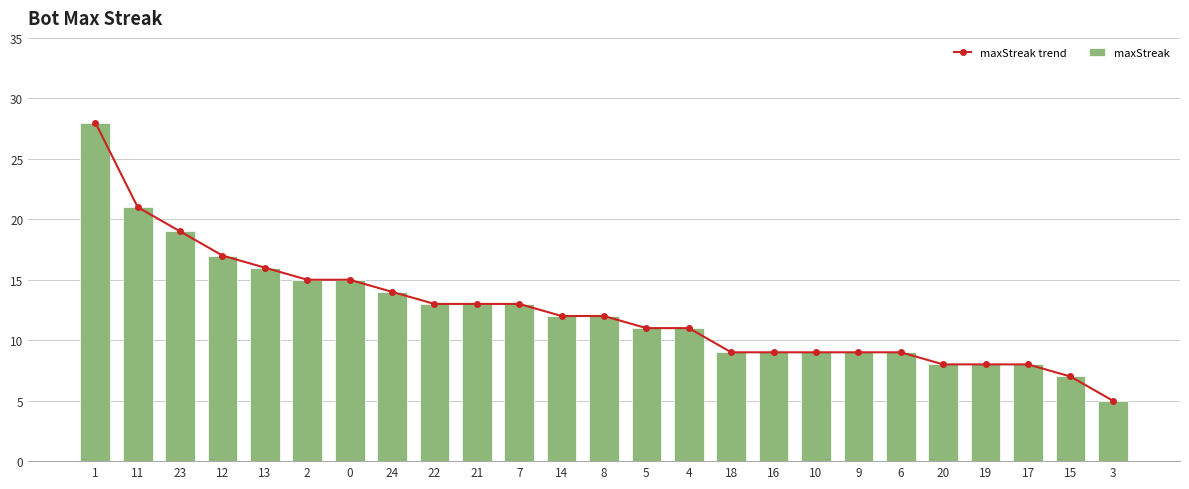

Which category has the highest value in the maxStreak trend series?

1